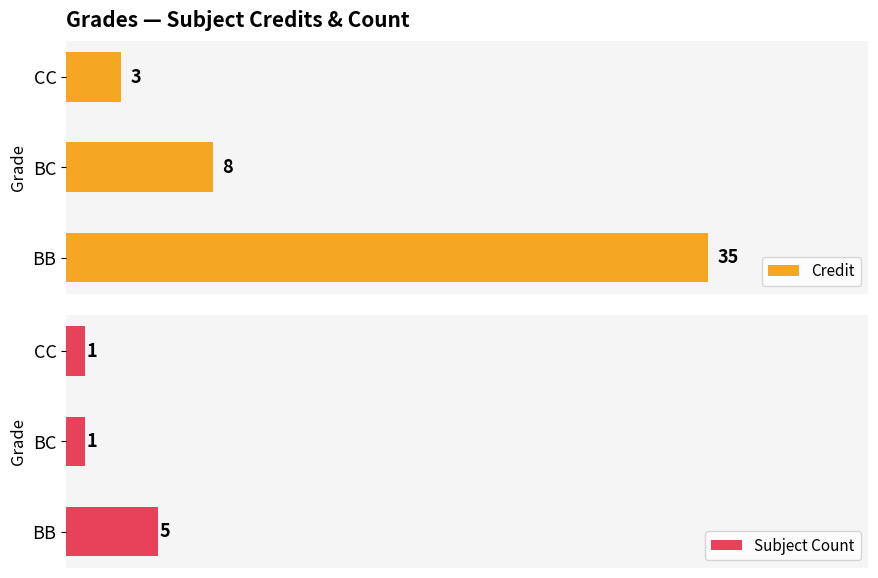

How many data points in Credit are above 8?

1